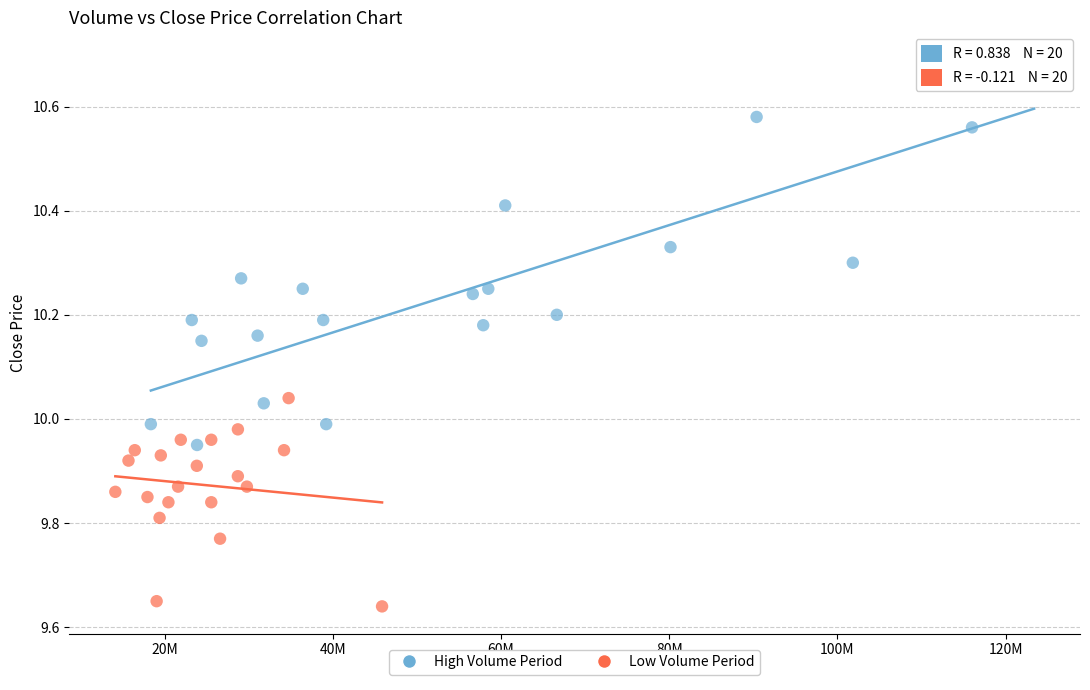

Which series reaches the maximum Y coordinate?

High Volume Period